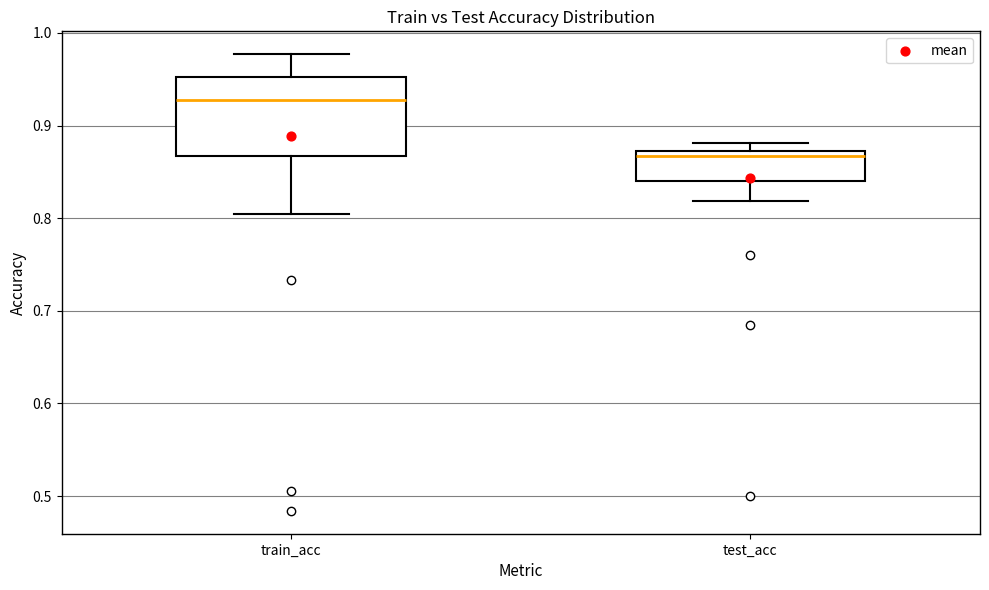

Reading left to right, transcribe this box plot: for each box, give where its median line is, the range the box spans, and where its two whiskers end, as read against the y-axis. The values are not printed on the chart, so give them approximately, as read against the axis.

train_acc: median 0.93, box 0.87 to 0.95, whiskers 0.80 to 0.98
test_acc: median 0.87 (just below the box's upper edge), box 0.84 to 0.87, whiskers 0.82 to 0.88